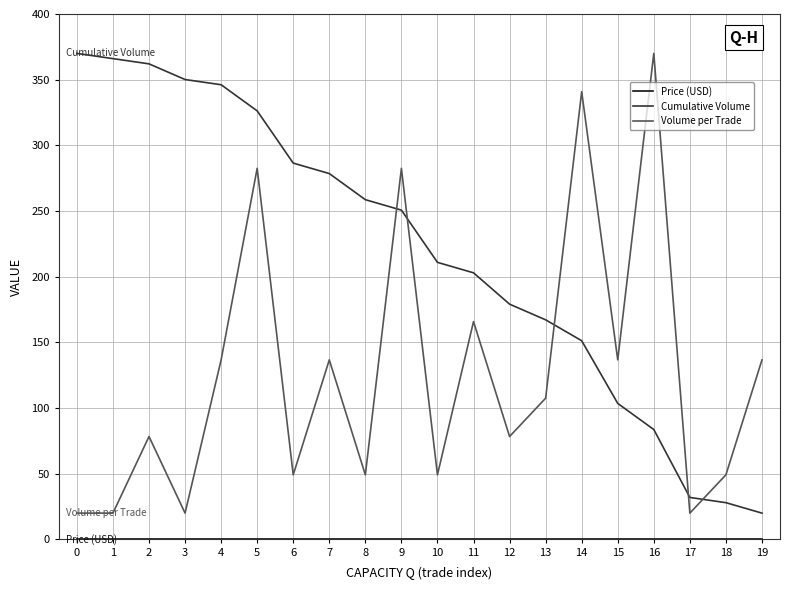

What is the spread (max minus min) of values at 3?

350.1